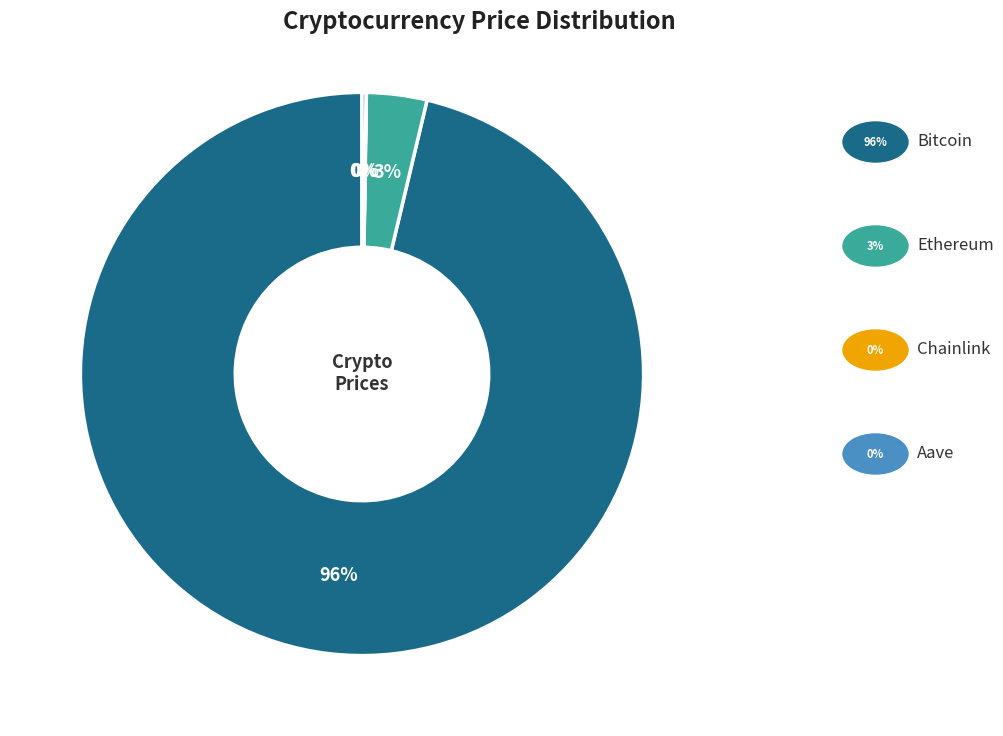

To the nearest percent, what is the average slice percentage?

25%